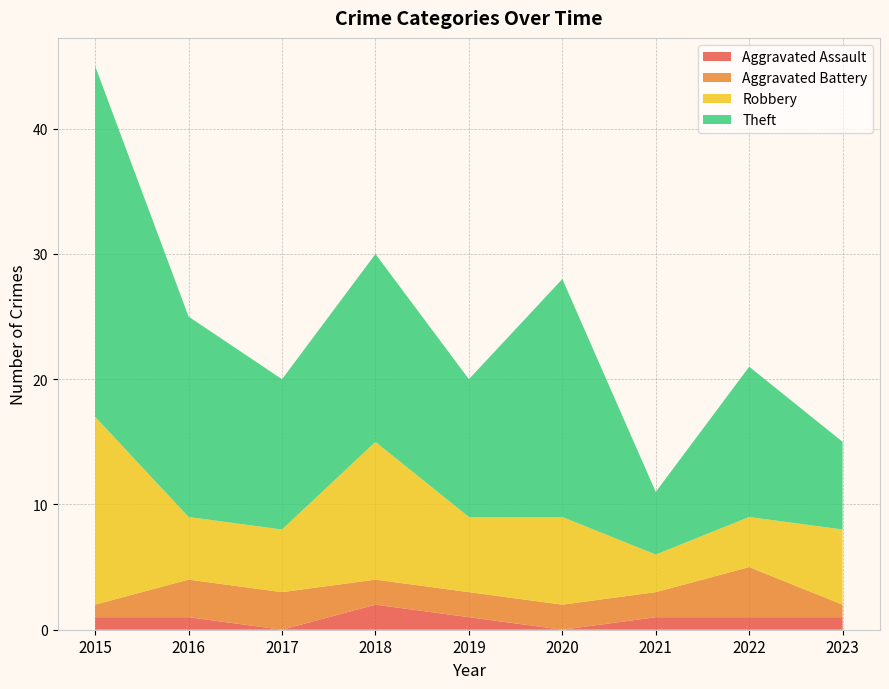

Reading left to right, list all the values displayed in this chart.

Aggravated Assault: 2015=1	2016=1	2017=0	2018=2	2019=1	2020=0	2021=1	2022=1	2023=1
Aggravated Battery: 2015=1	2016=3	2017=3	2018=2	2019=2	2020=2	2021=2	2022=4	2023=1
Robbery: 2015=15	2016=5	2017=5	2018=11	2019=6	2020=7	2021=3	2022=4	2023=6
Theft: 2015=28	2016=16	2017=12	2018=15	2019=11	2020=19	2021=5	2022=12	2023=7